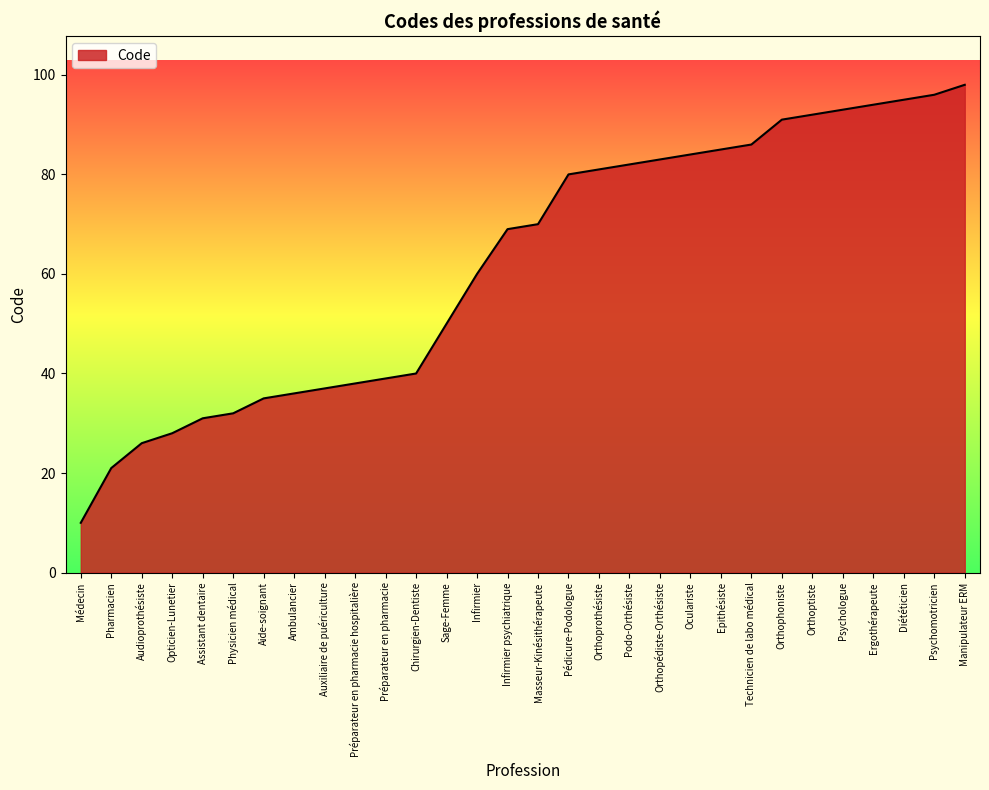

What is the change in value from Ambulancier to Psychologue?

+57